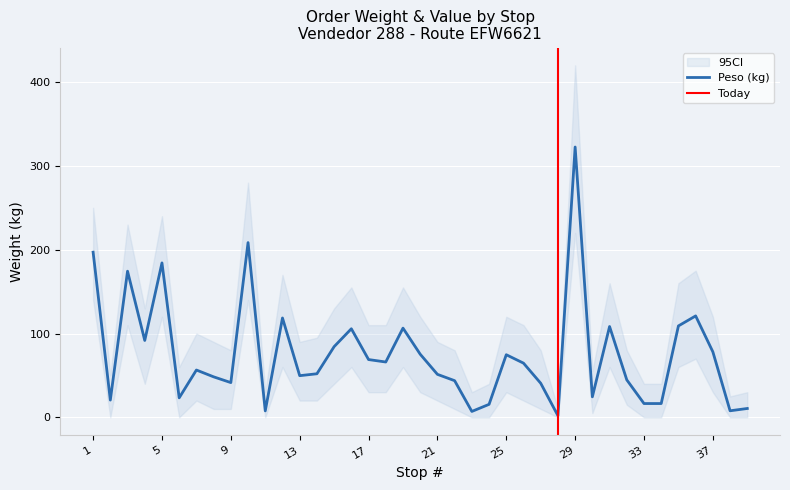

What is the difference between the maximum and minimum values?

320.5